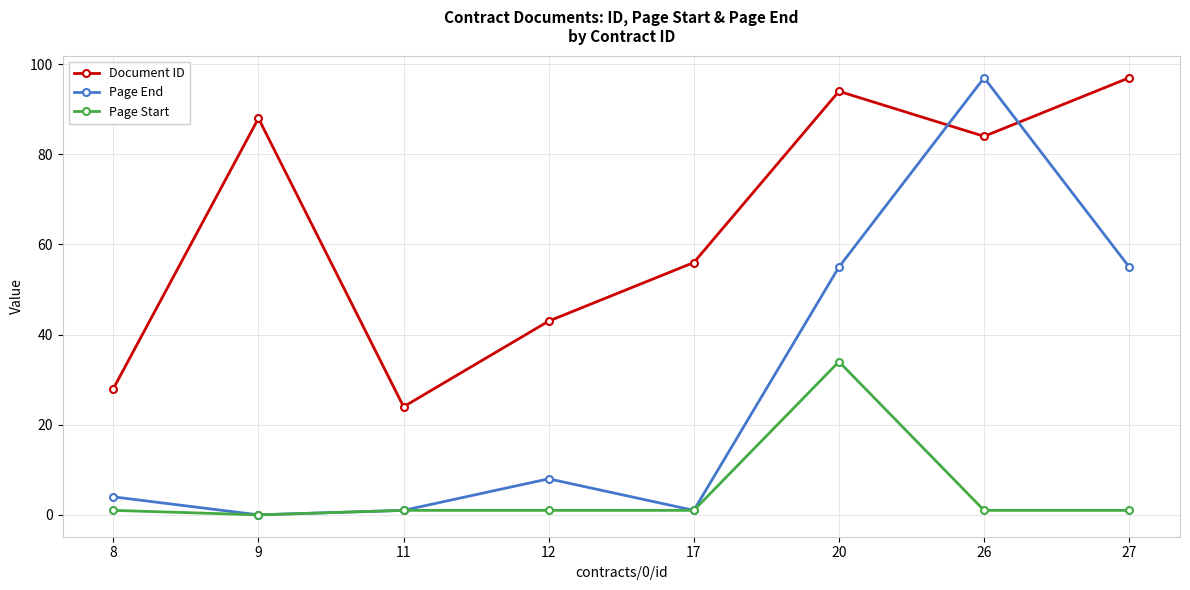

How many categories are shown in the chart?

8